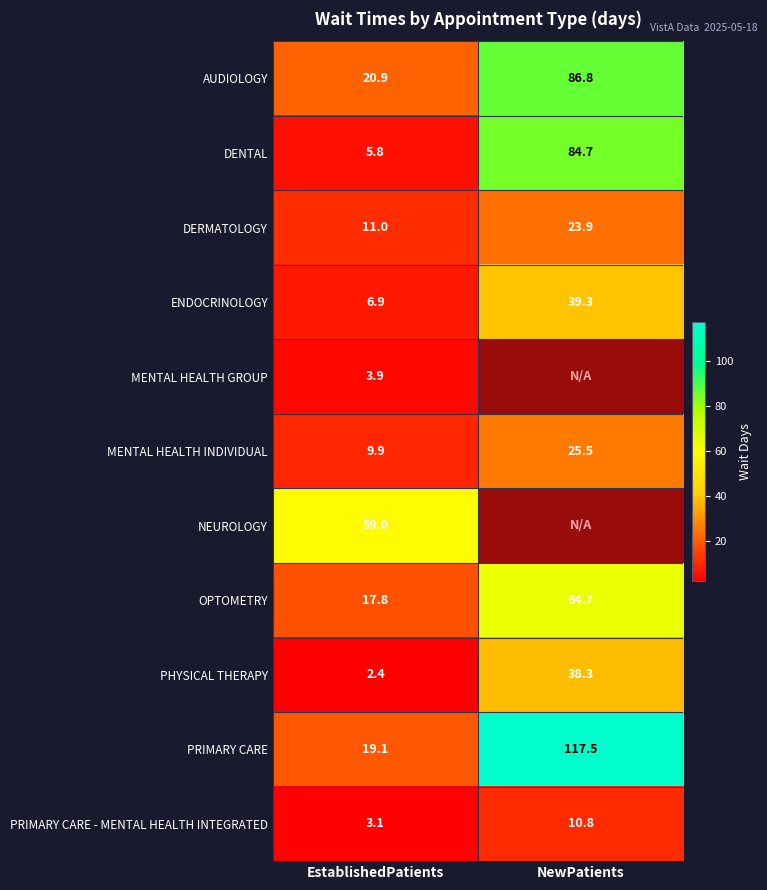

True or false: DERMATOLOGY has a value of 23.9 at NewPatients.

True